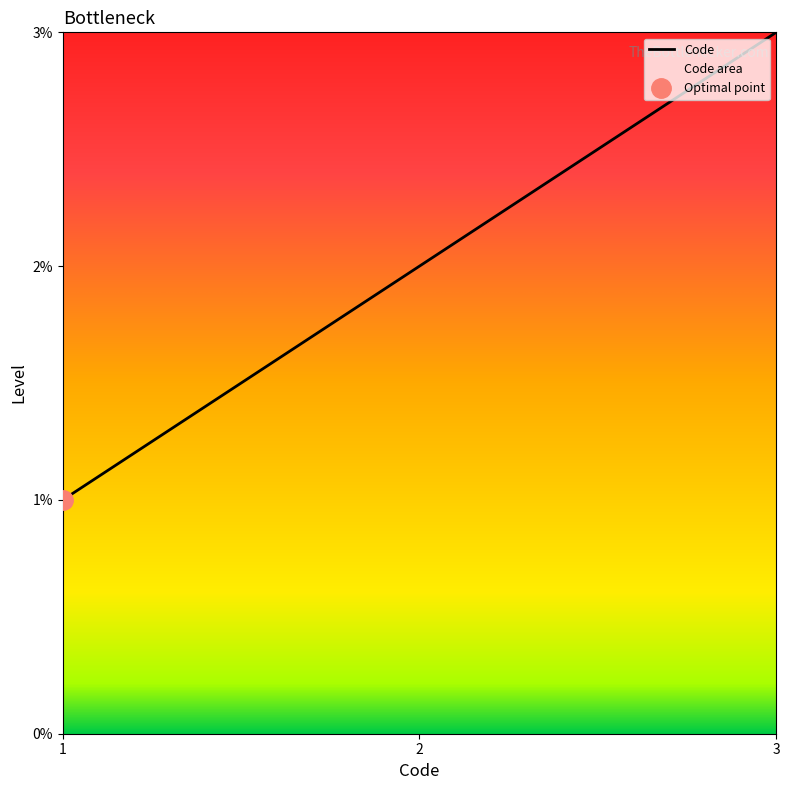

True or false: Code has a value of 2 at 2.

True